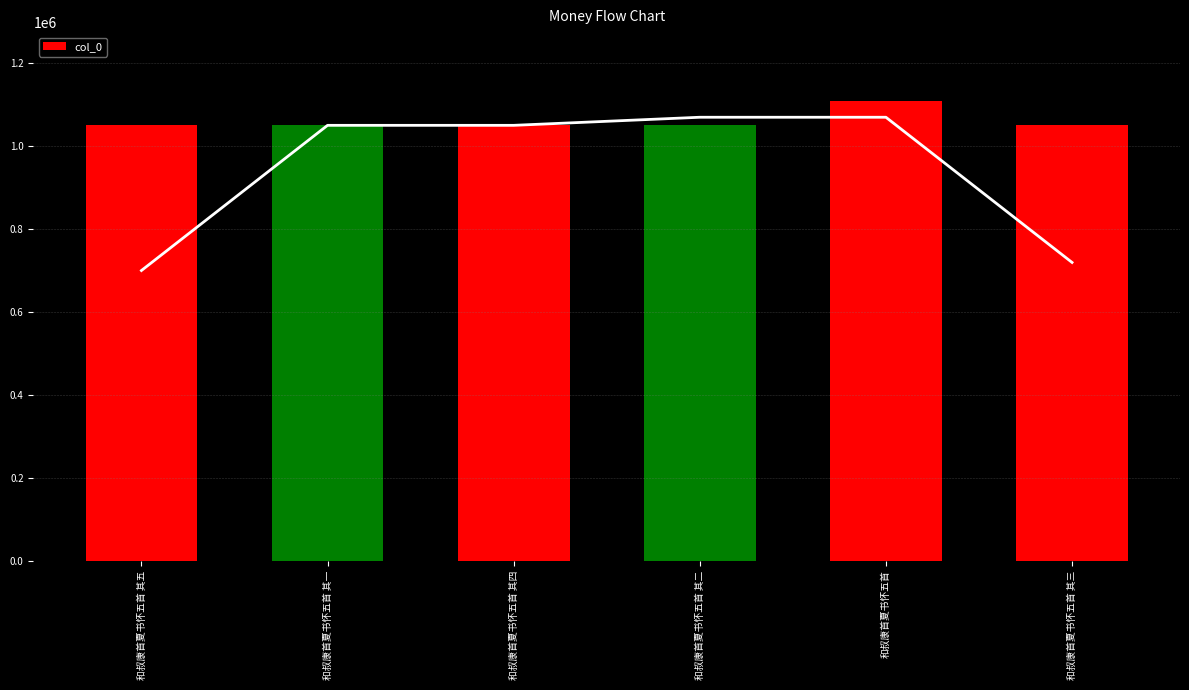

The value at 和叔康首夏书怀五首 其一 is 1711280. True or false?

False